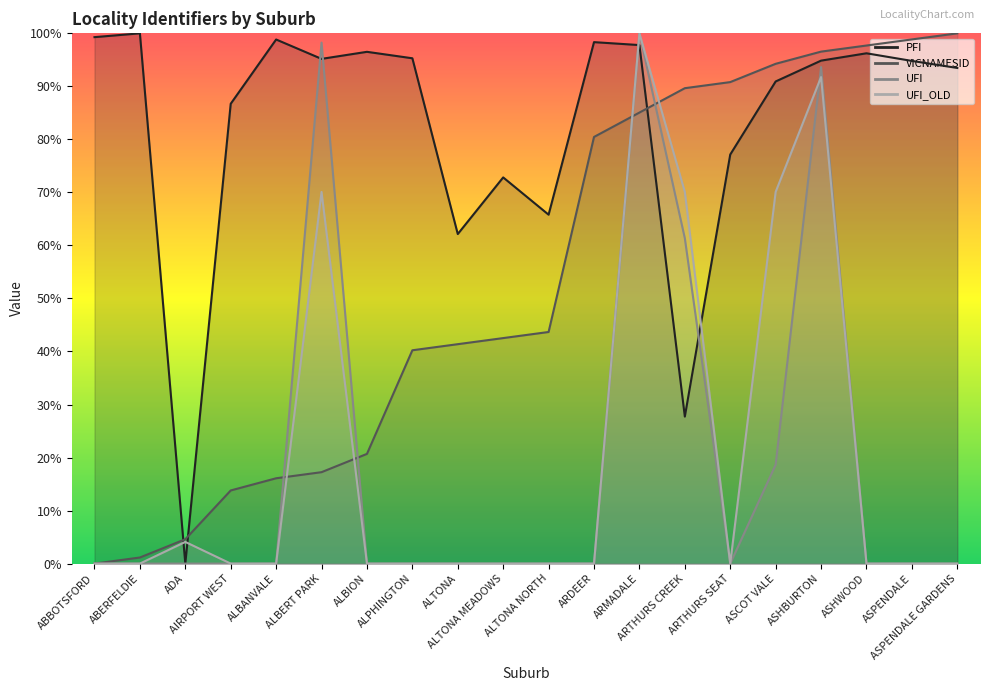

True or false: UFI has a value of 0.0 at ASHWOOD.

True